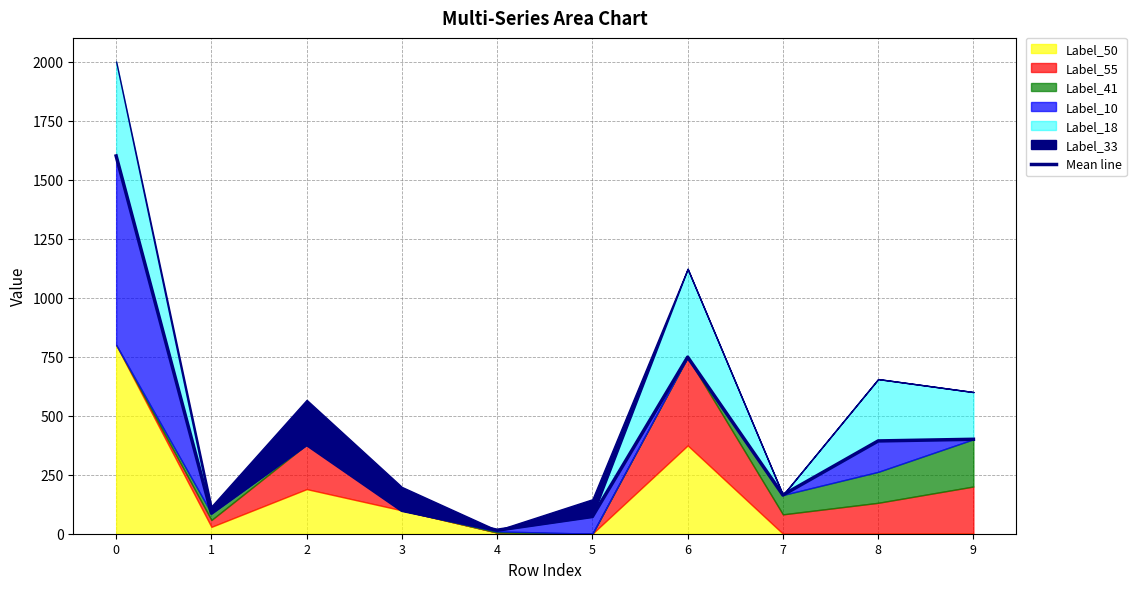

The value at 6 is 517. True or false?

False